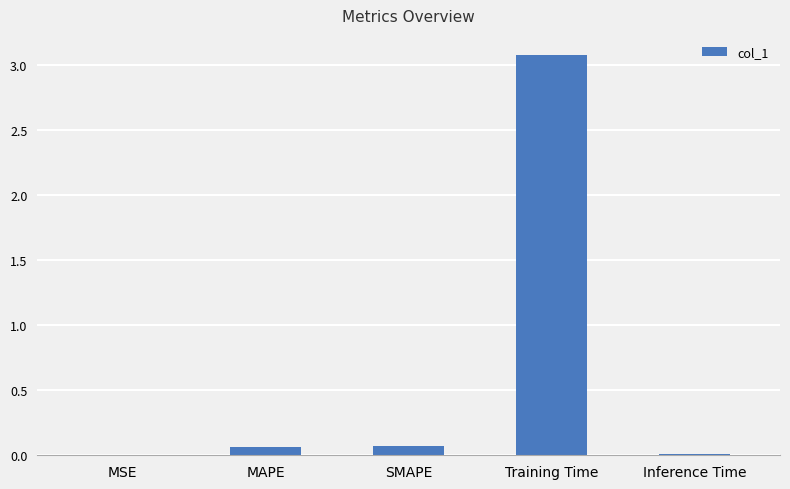

Count the number of categories in the chart.

5